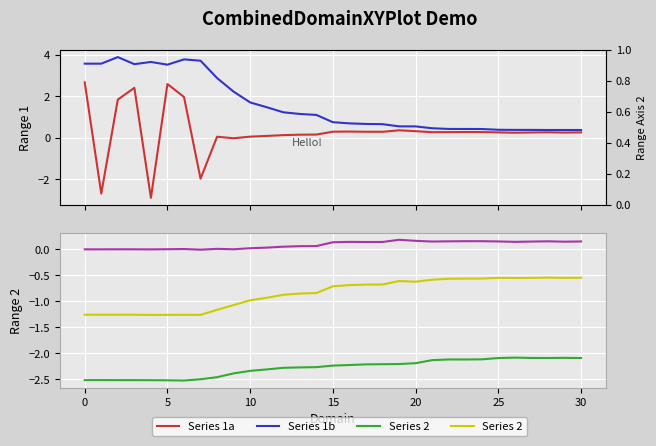

What is the maximum value shown in the chart?

3.9